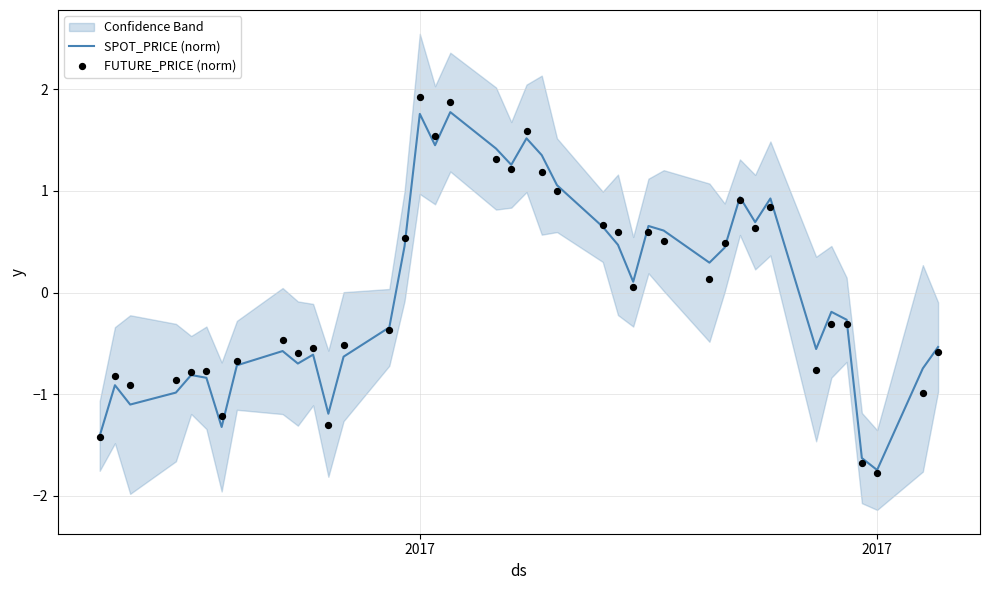

Which series reaches the maximum Y coordinate?

FUTURE_PRICE (norm)